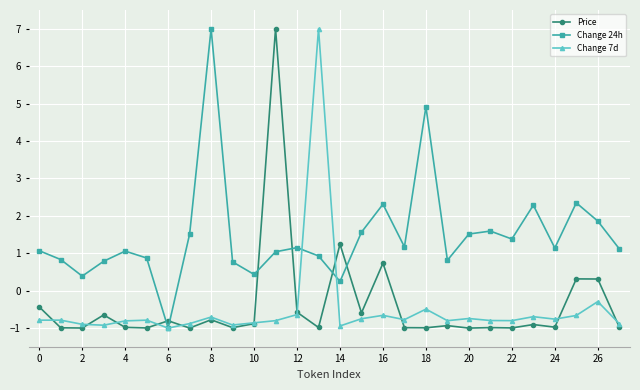

After their last crossing, which series has the higher values: Price or Change 24h?

Change 24h